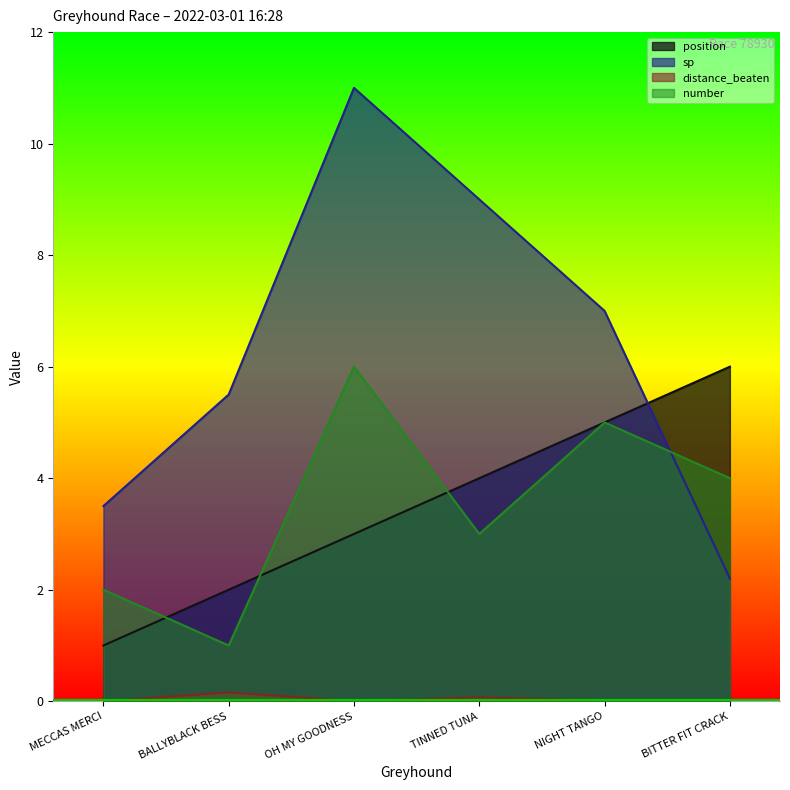

What is the highest value of the sp series?

11.0